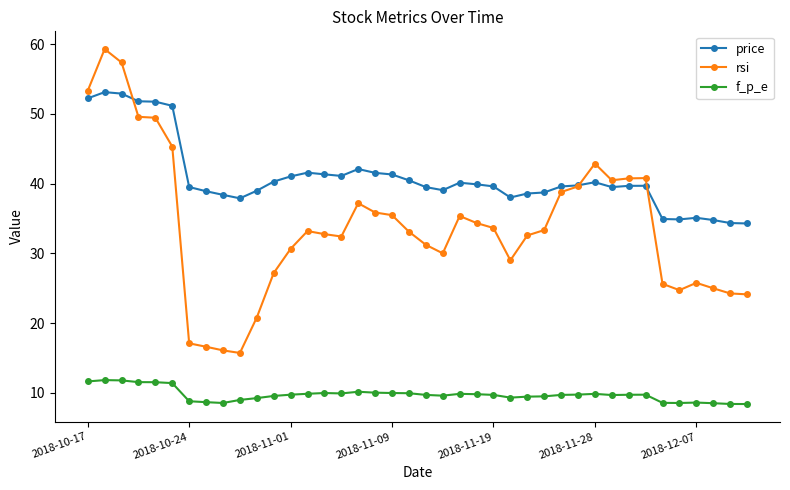

What is the value of the f_p_e point at the 38th from the left?

8.5